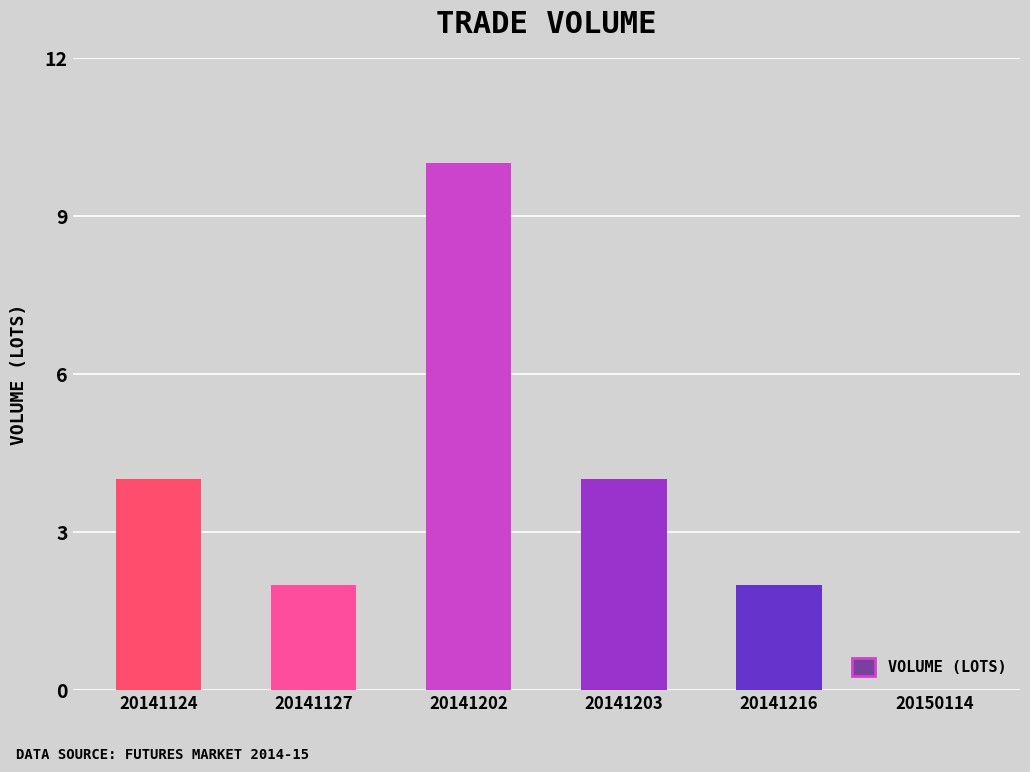

How many positive values are there?

5